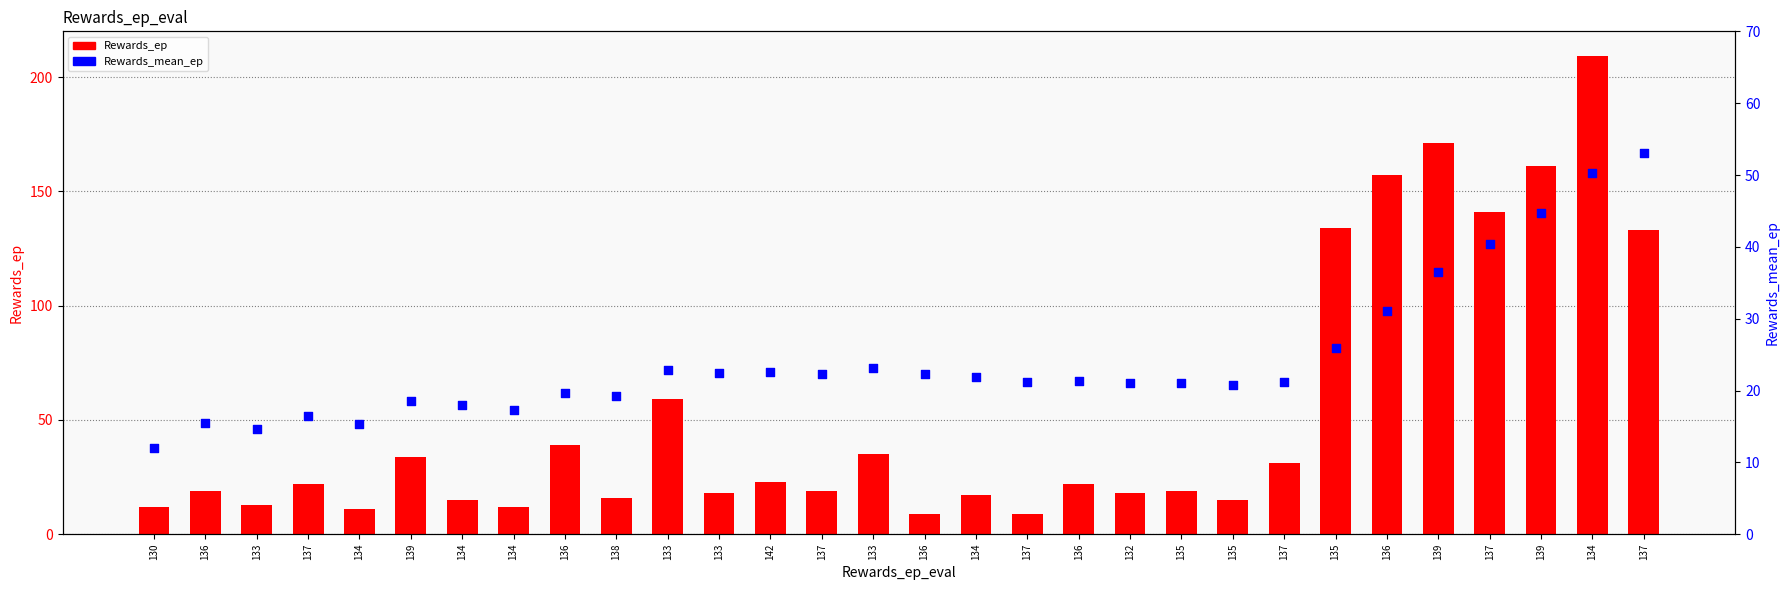

Is the value of Rewards_ep at 135 greater than the value of Rewards_mean_ep at 135?

No